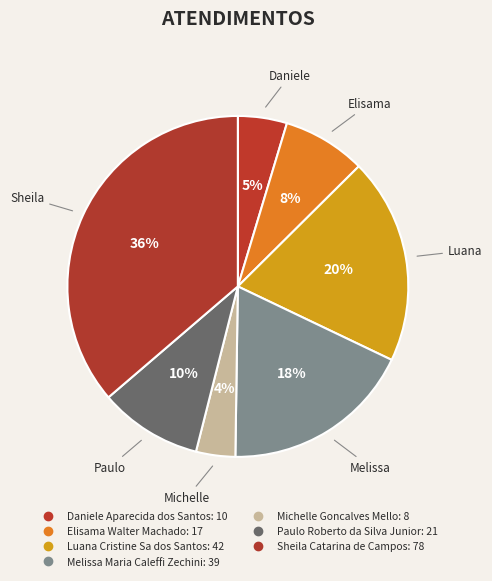

True or false: Elisama accounts for 8% of the total.

True